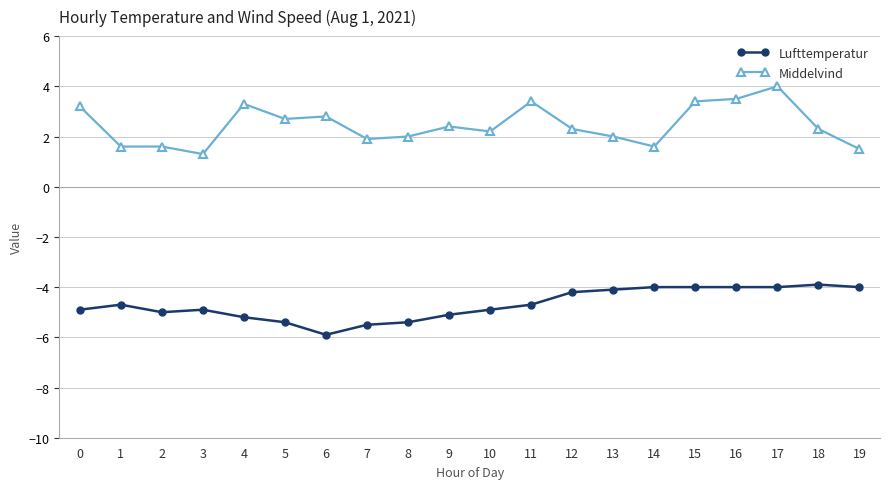

Which label corresponds to the largest value in the chart?

17